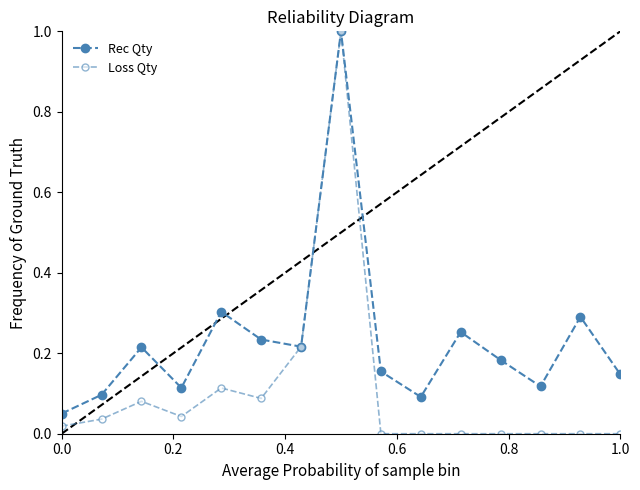

How many lines are shown in the chart?

2